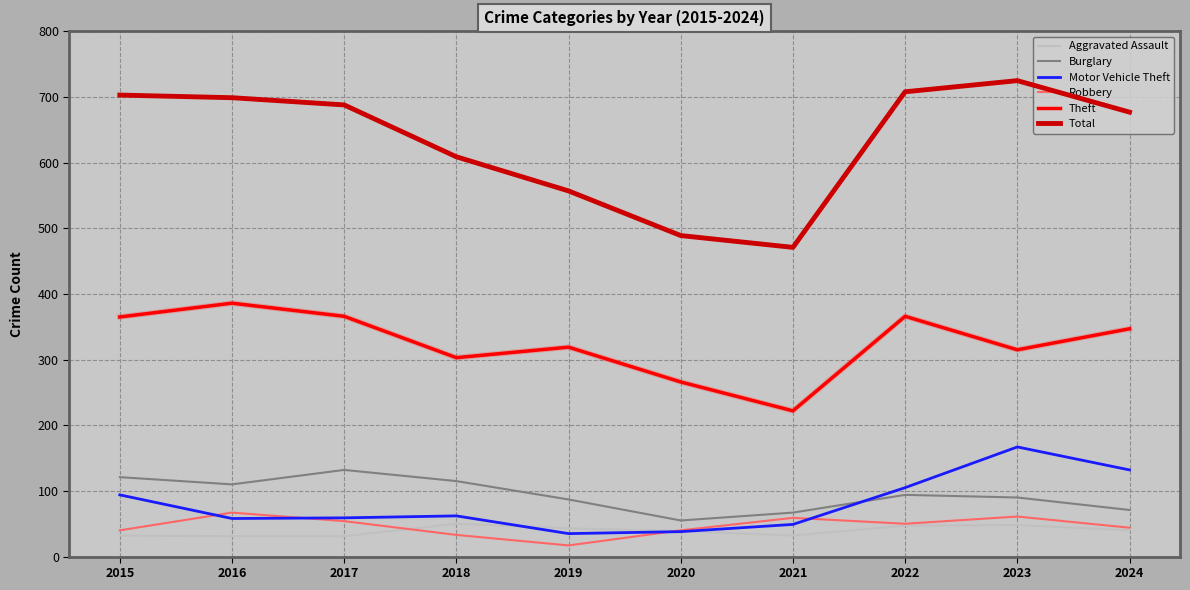

What is the sum of all Theft values?

3255